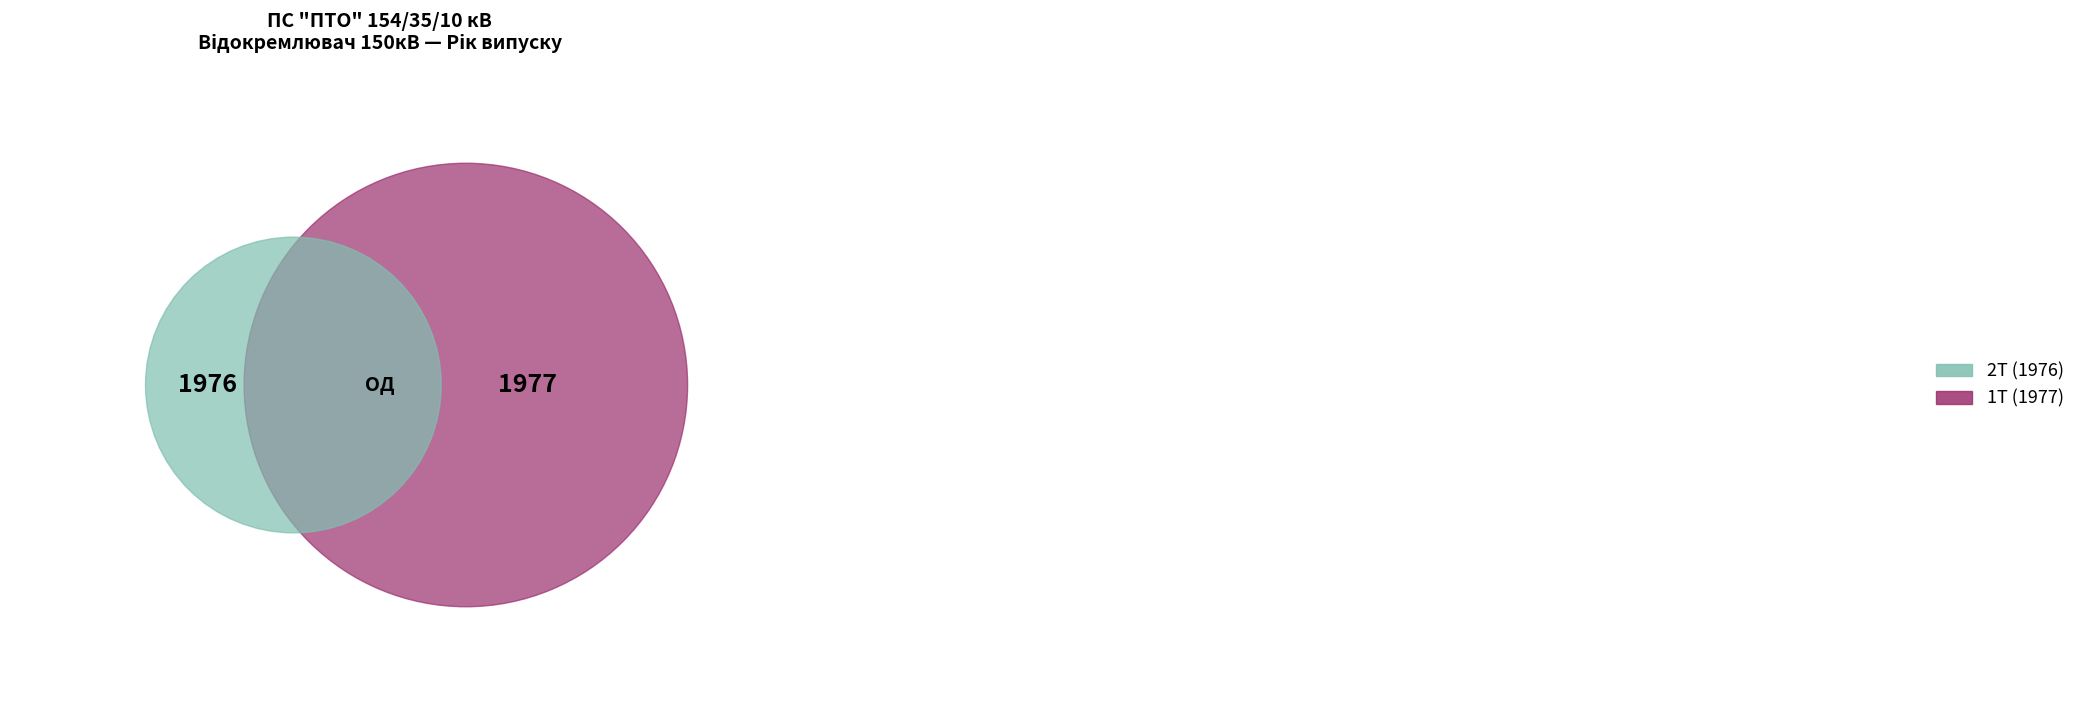

Which category has the biggest portion of the pie?

1Т (1977)